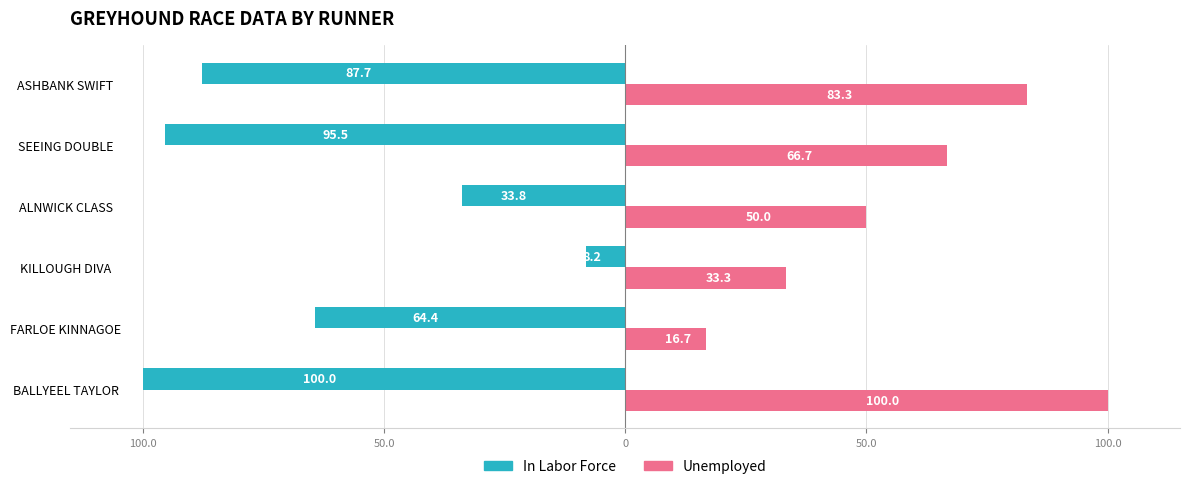

What is the difference between the second highest and second lowest values in the Unemployed series?

50.0